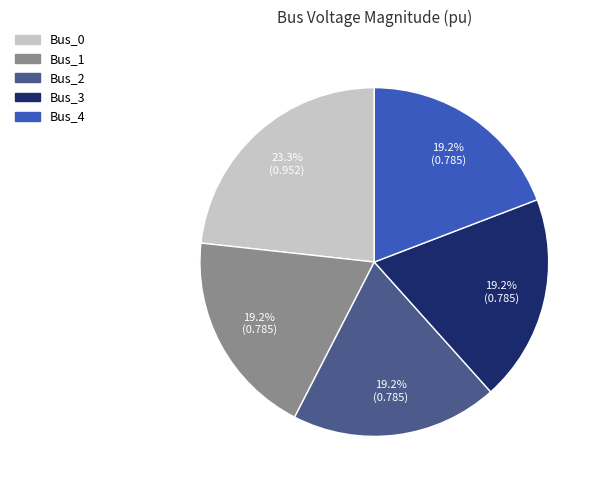

Which slice is the largest?

Bus_0